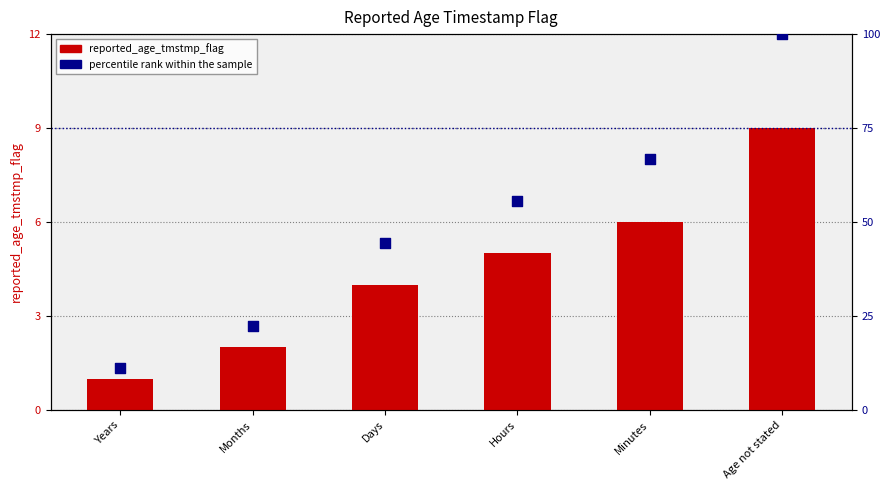

At how many categories does at least one series exceed 20?

5